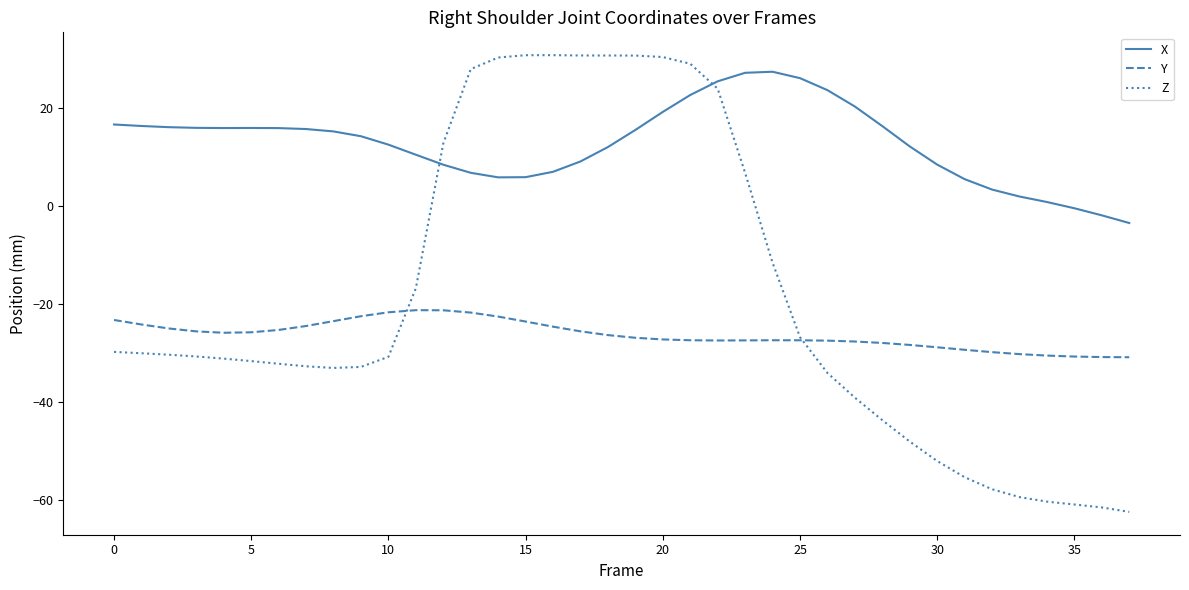

True or false: Y and X cross at least once.

False